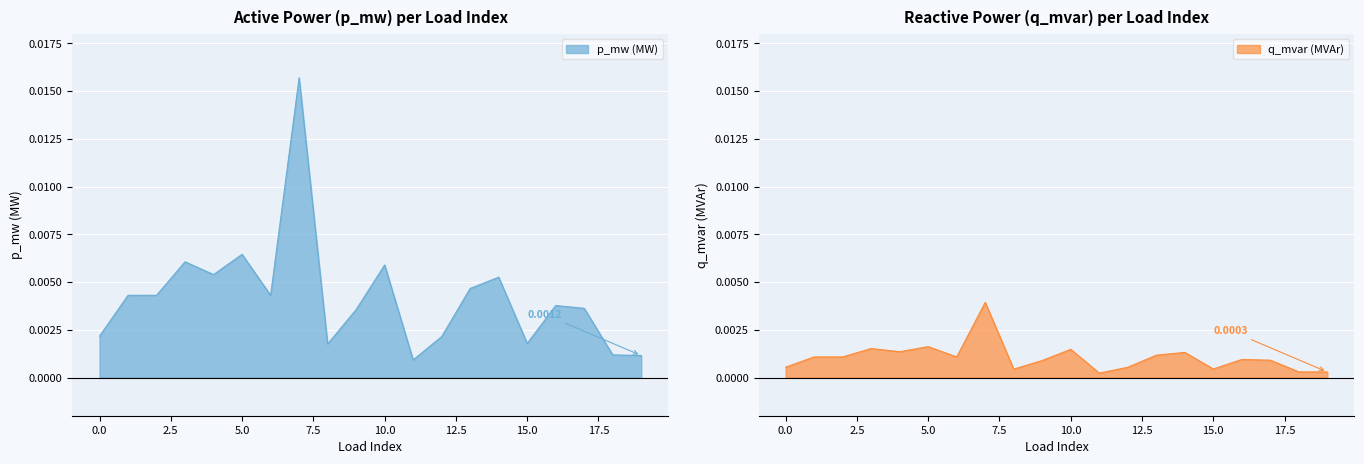

How many categories are shown in the chart?

20